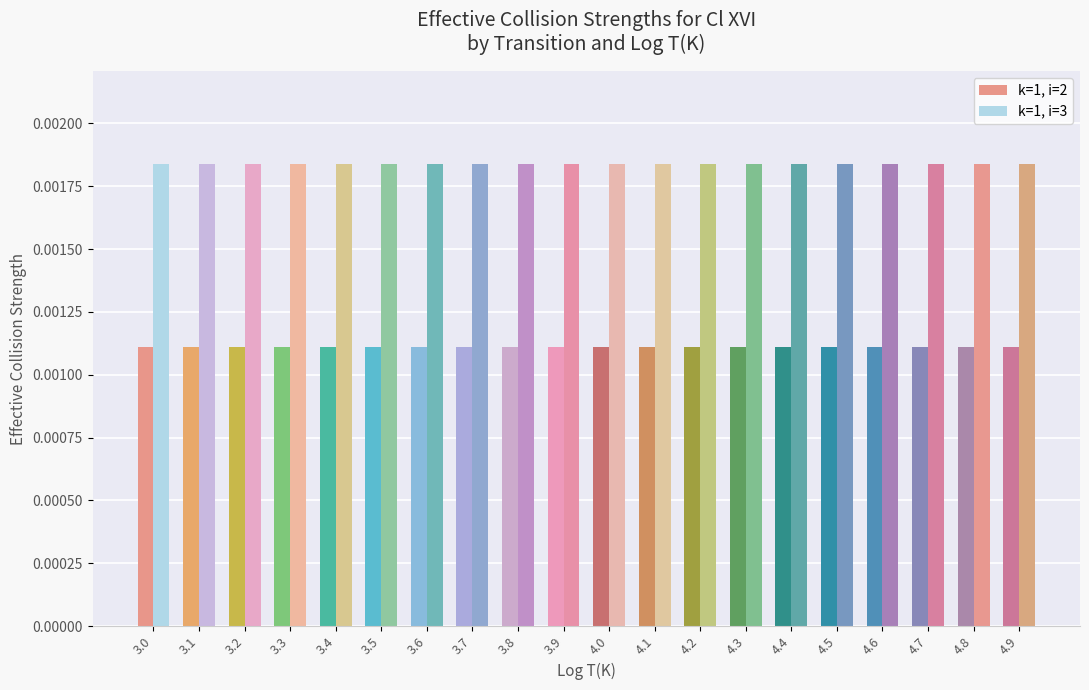

Which series has the largest total across all categories?

k=1, i=3